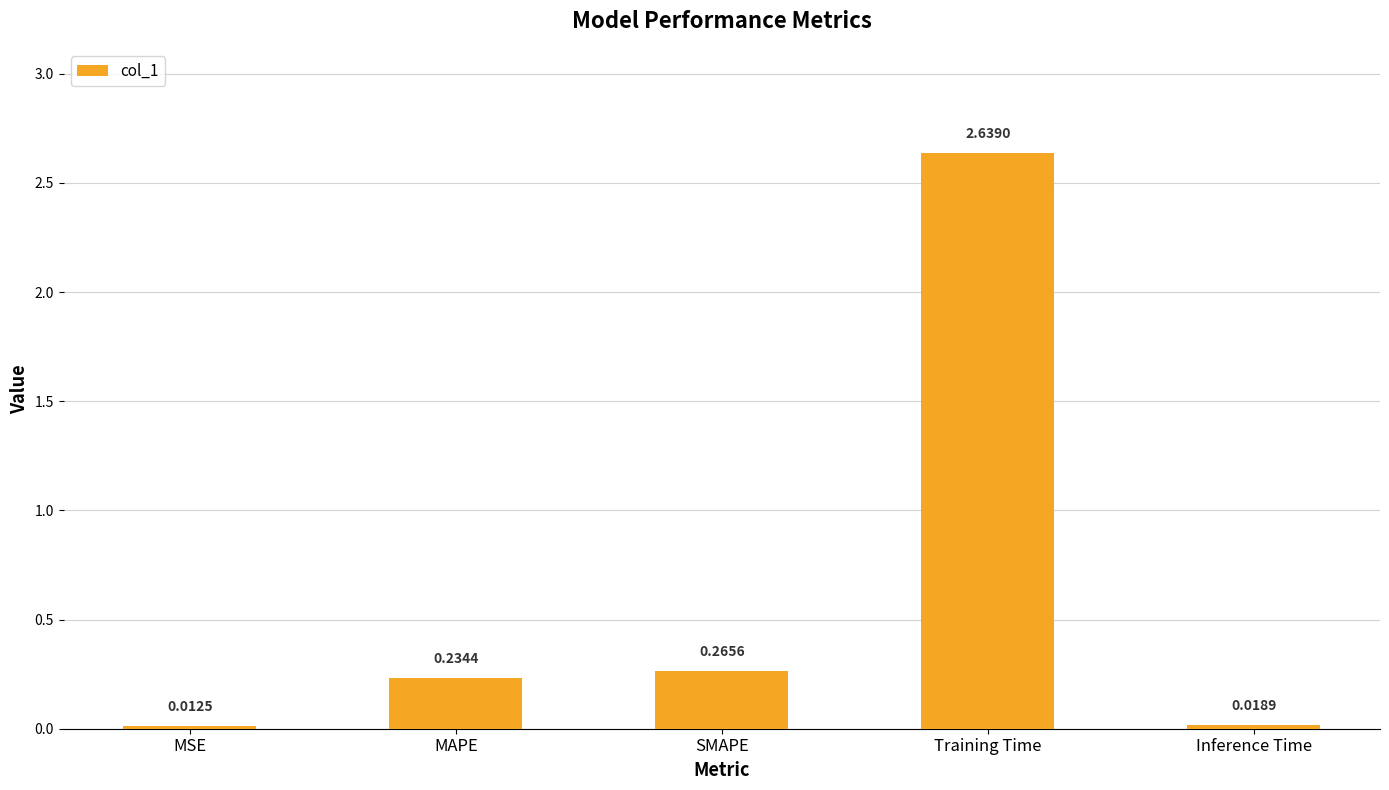

At which category does the chart reach its minimum across all series?

MSE